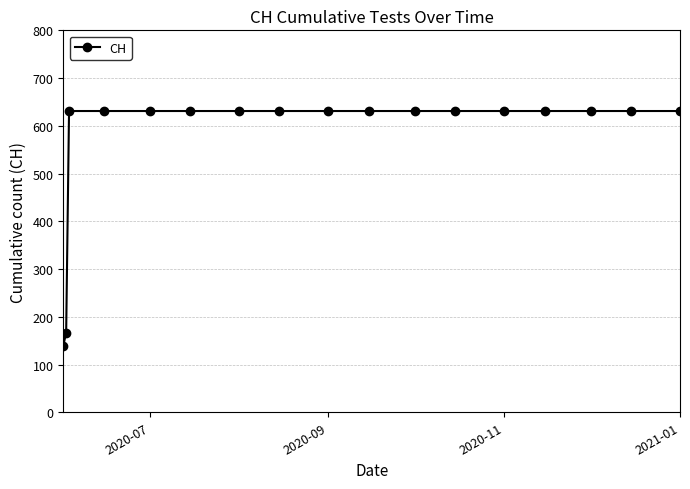

What is the smallest value displayed?

139